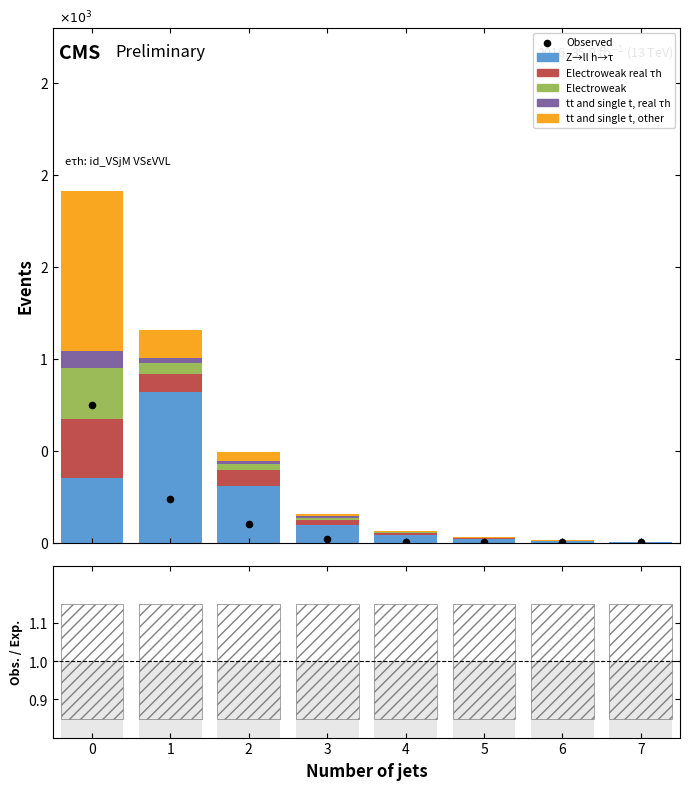

At how many categories does at least one series exceed 301?

3